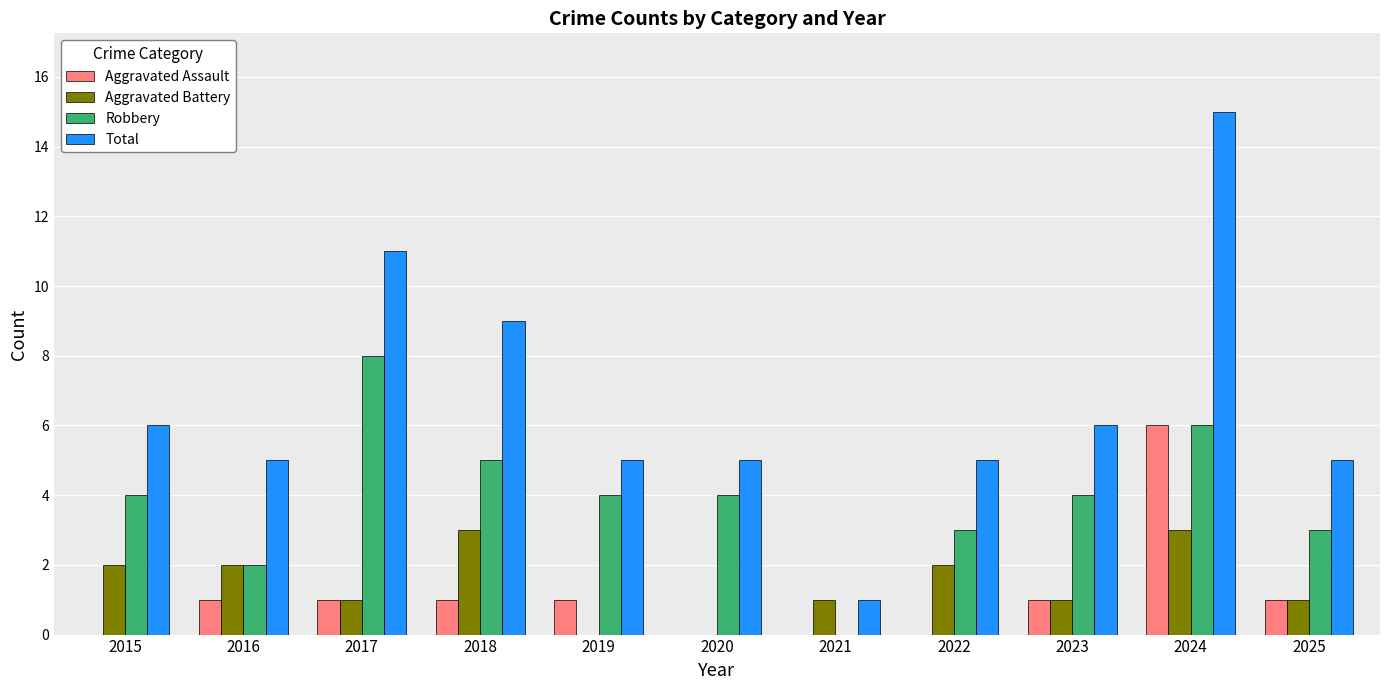

Reading left to right, what are all the values shown in this chart?

Aggravated Assault: 0	1	1	1	1	0	0	0	1	6	1
Aggravated Battery: 2	2	1	3	0	0	1	2	1	3	1
Robbery: 4	2	8	5	4	4	0	3	4	6	3
Total: 6	5	11	9	5	5	1	5	6	15	5